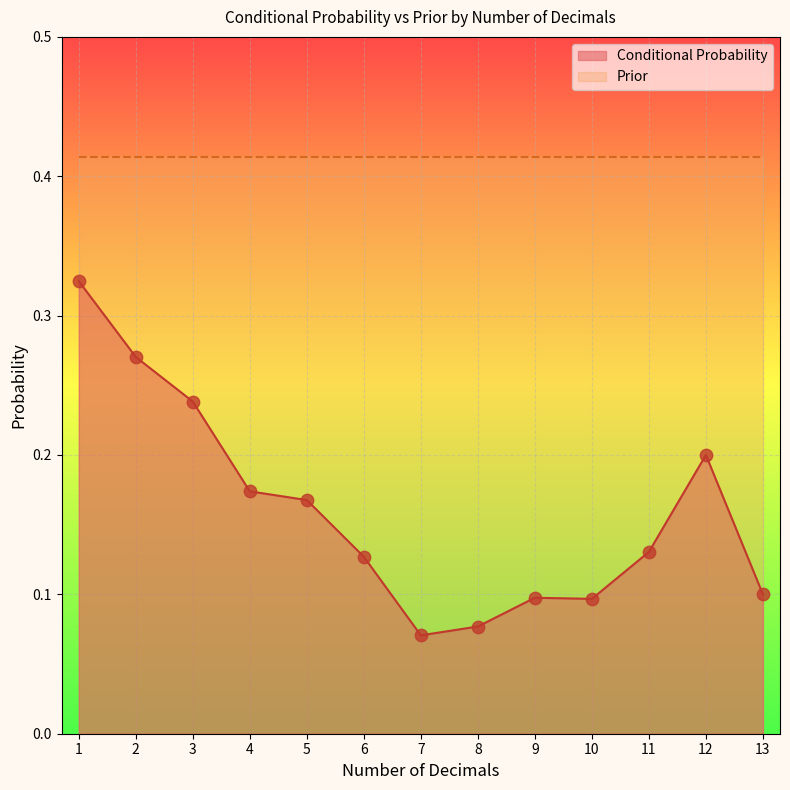

Between 11 and 12, which is larger?

12